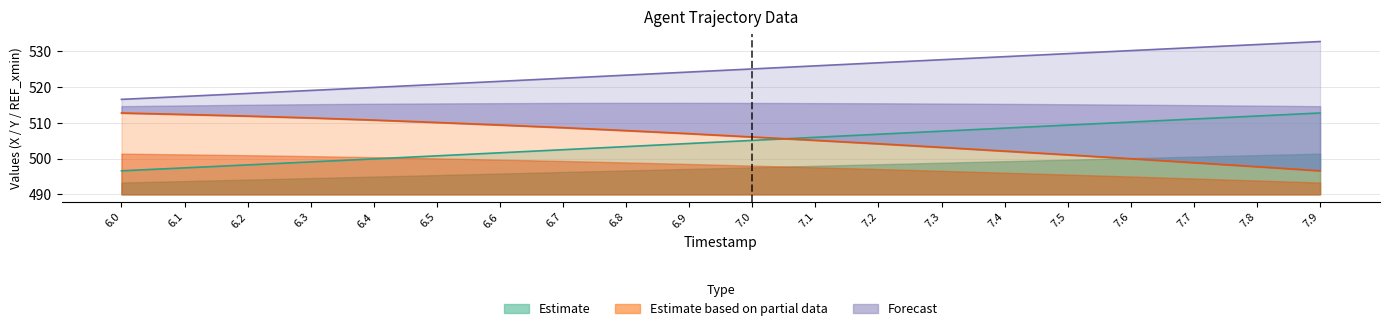

What is the smallest value displayed?

496.6